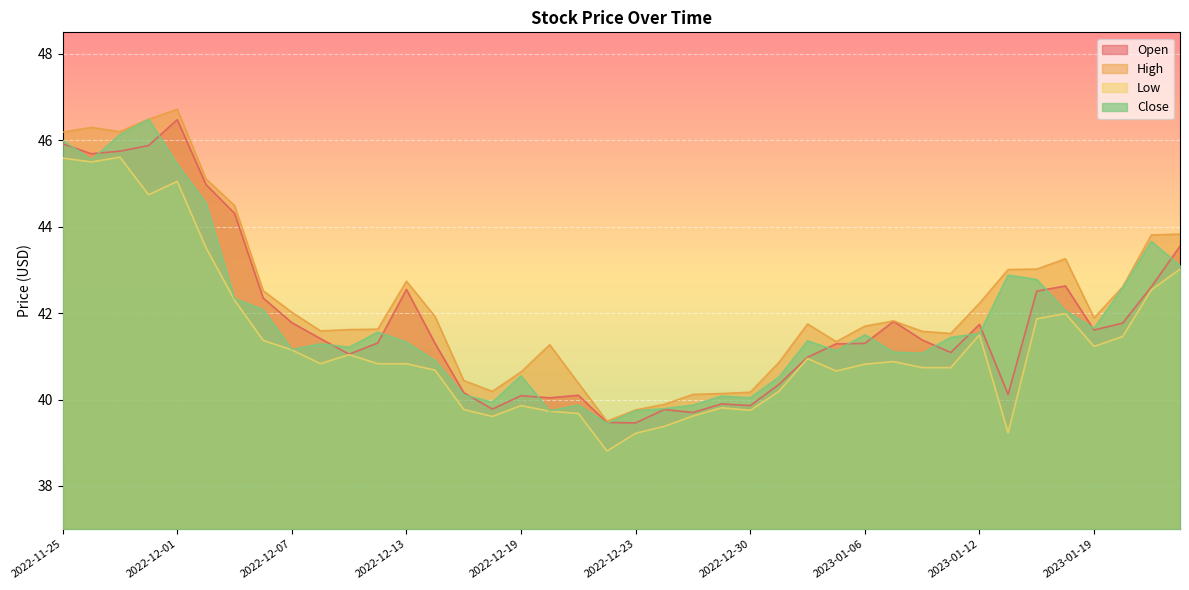

Rank the series by their maximum value, from lowest to highest.

Low, Open, Close, High